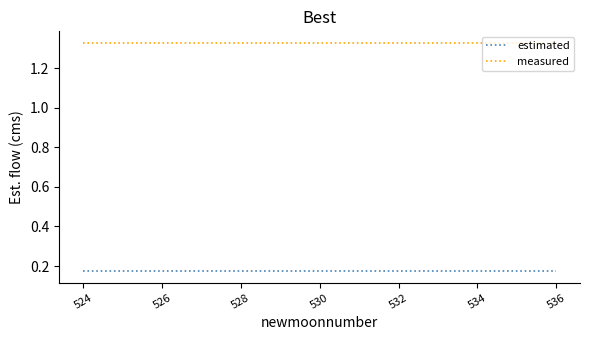

Which series has the largest total across all categories?

measured